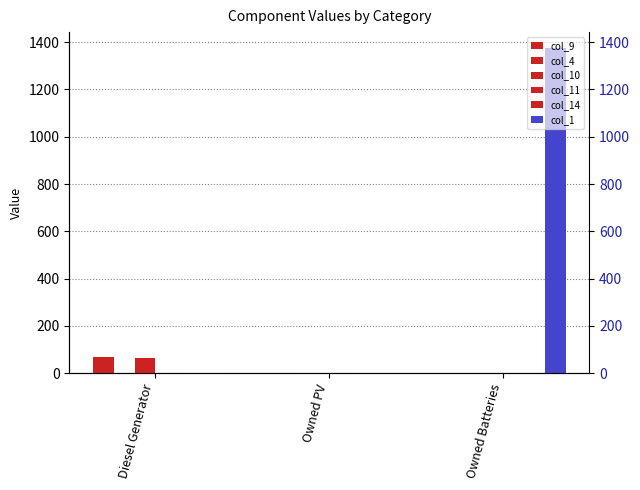

What is the difference between the maximum and minimum values in the col_9 series?

69